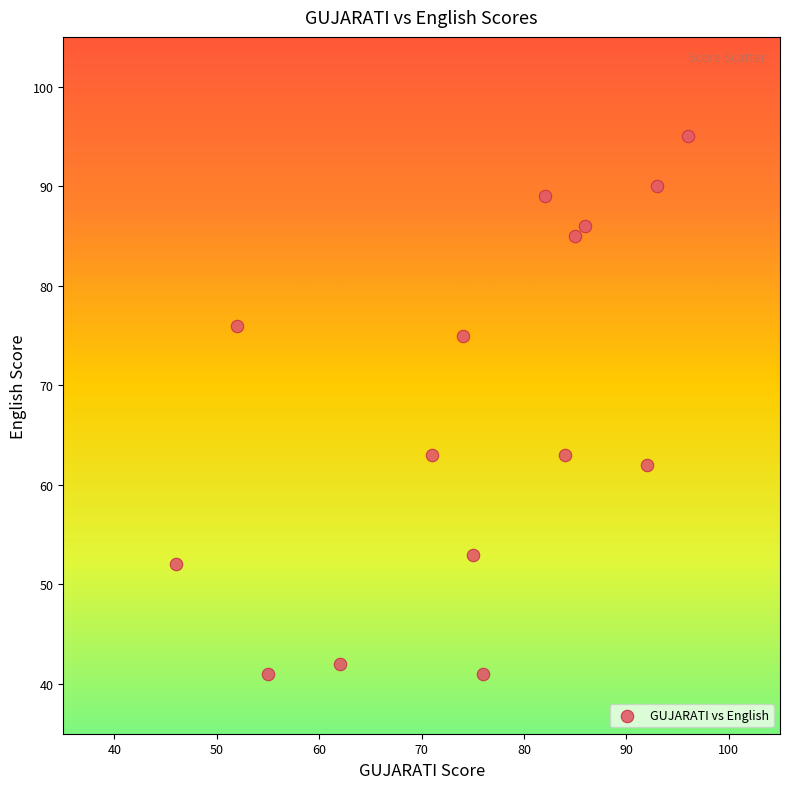

What is the range of Y values (max minus min)?

54